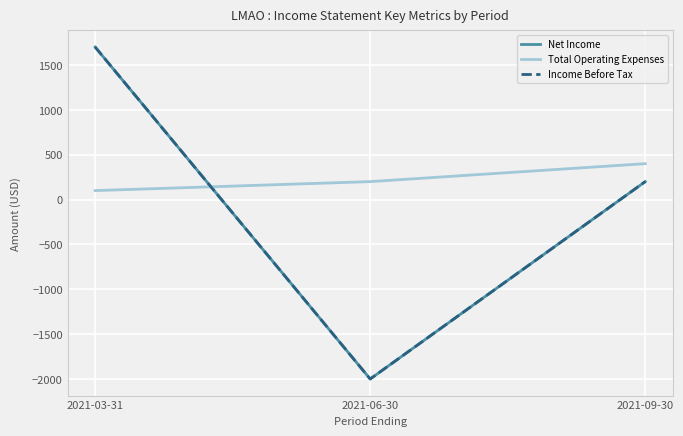

What is the sum of all Total Operating Expenses values?

700